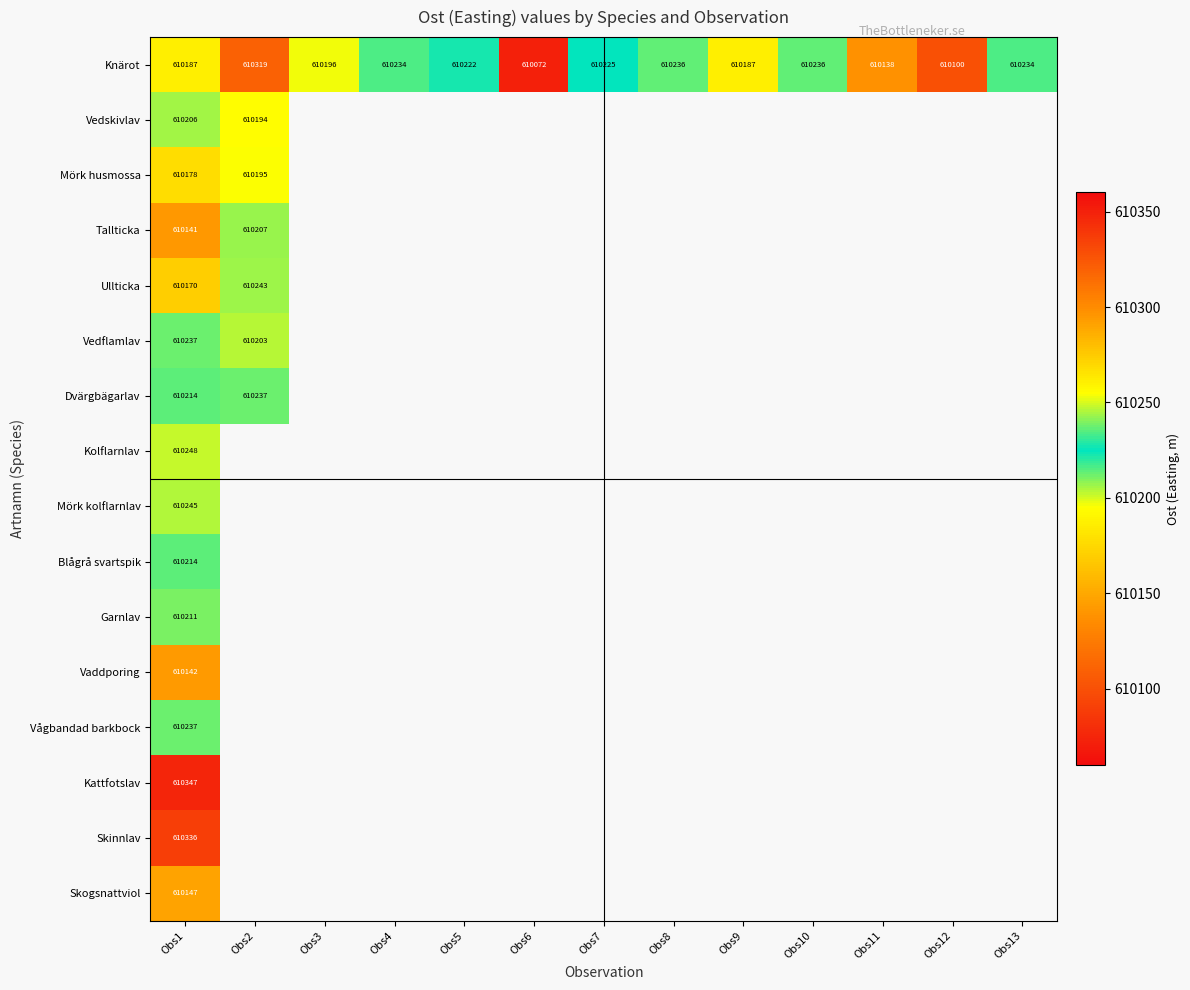

At which category does the chart reach its minimum across all series?

Obs6